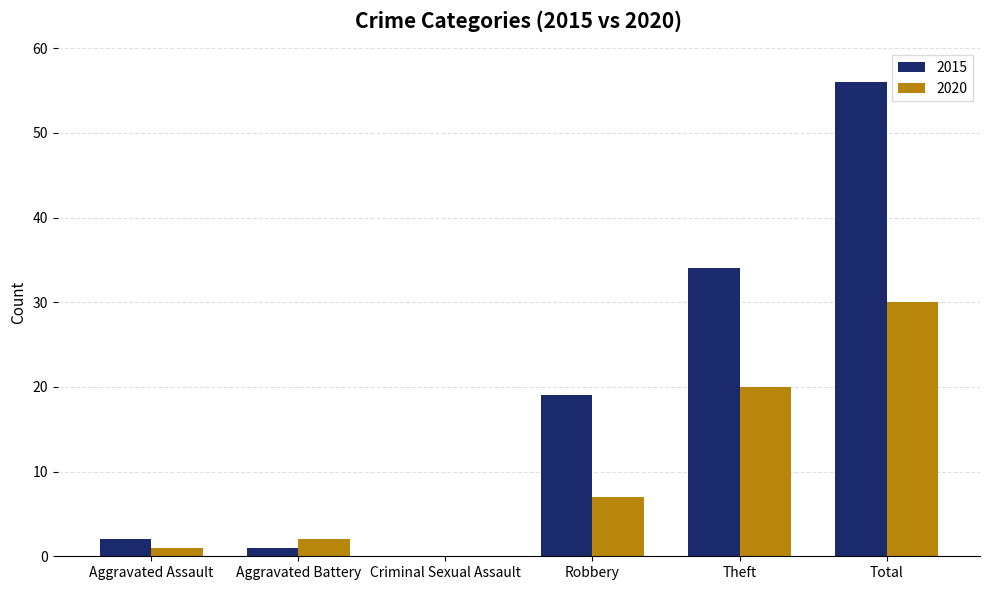

True or false: 2015 has a value of 56 at Total.

True